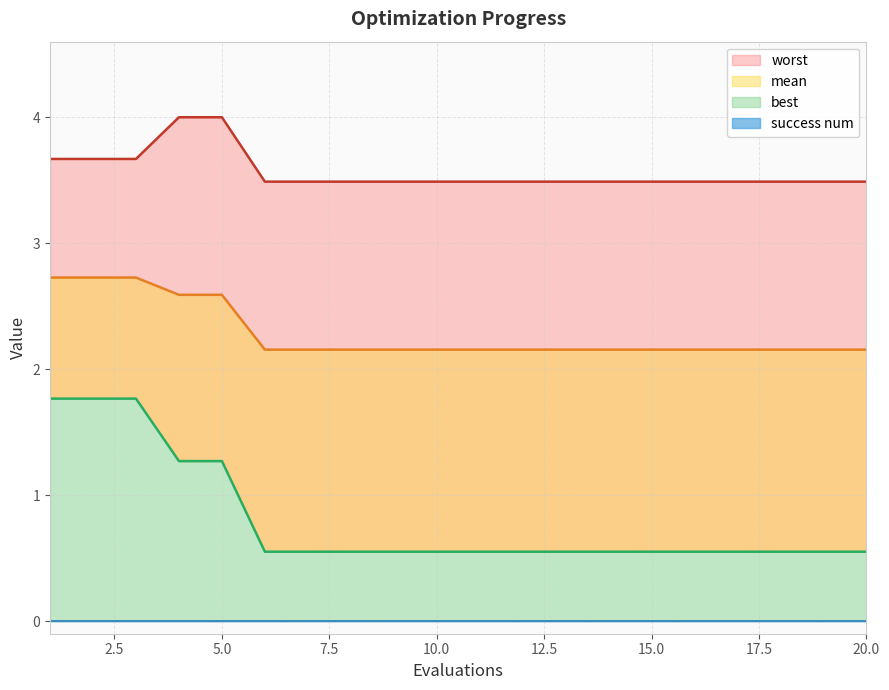

List the labels in order of best value, largest first.

1, 2, 3, 4, 5, 6, 7, 8, 9, 10, 11, 12, 13, 14, 15, 16, 17, 18, 19, 20